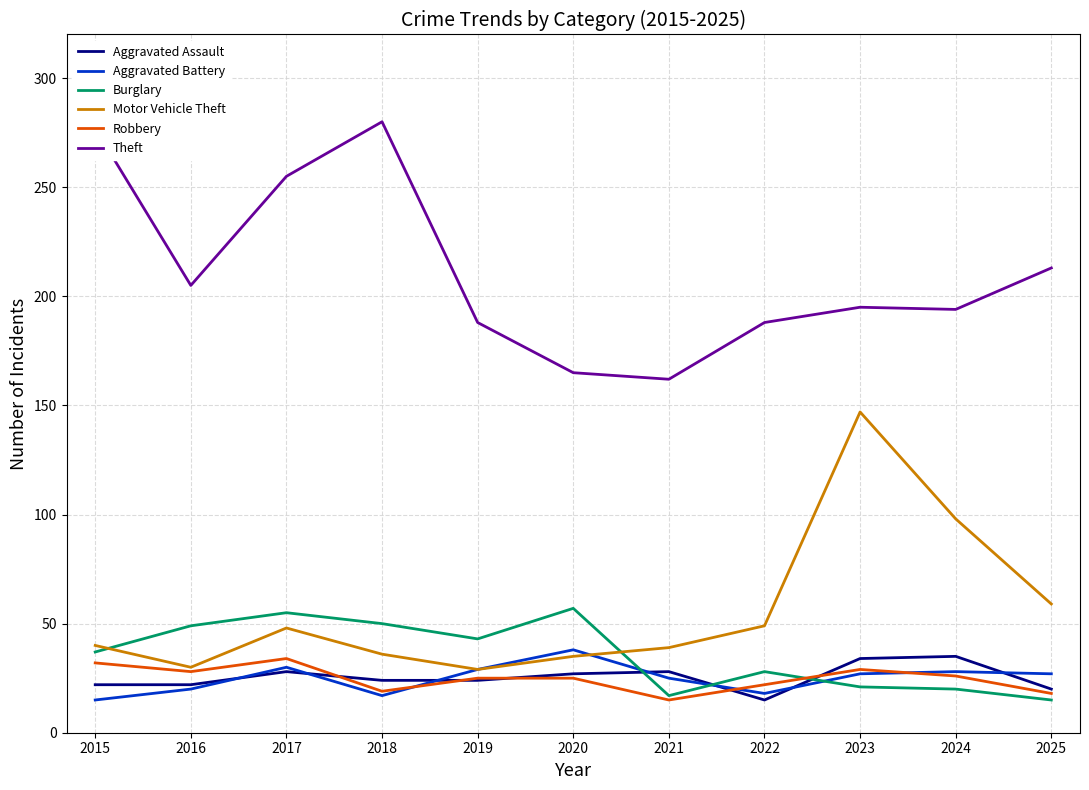

Is the value of Aggravated Battery at 2022 greater than the value of Aggravated Assault at 2021?

No